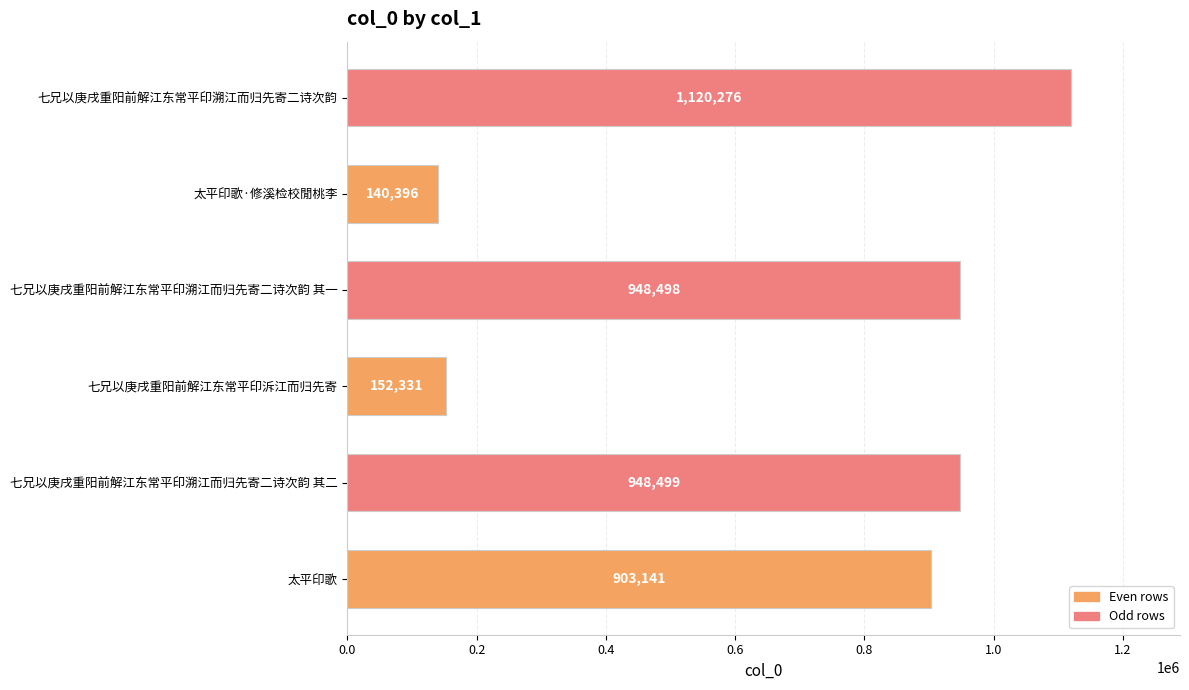

The value at 太平印歌·修溪检校閒桃李 is 140396. True or false?

True